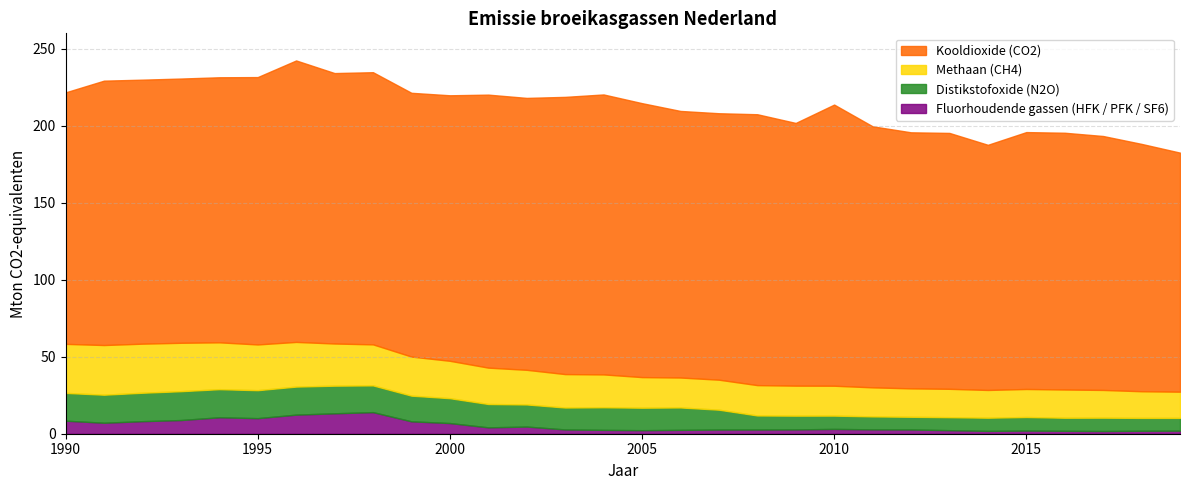

True or false: Distikstofoxide (N2O) has a value of 33.4 at 1993.

False